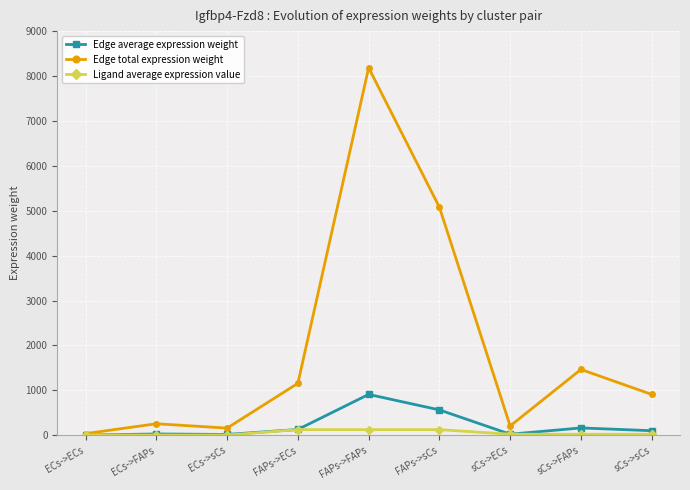

At how many categories does at least one series exceed 979?

4